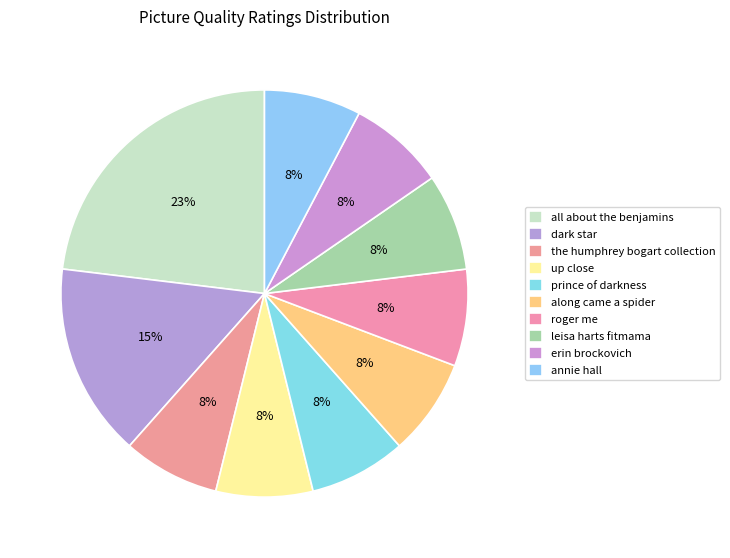

What is the change in value from all about the benjamins to up close?

-2